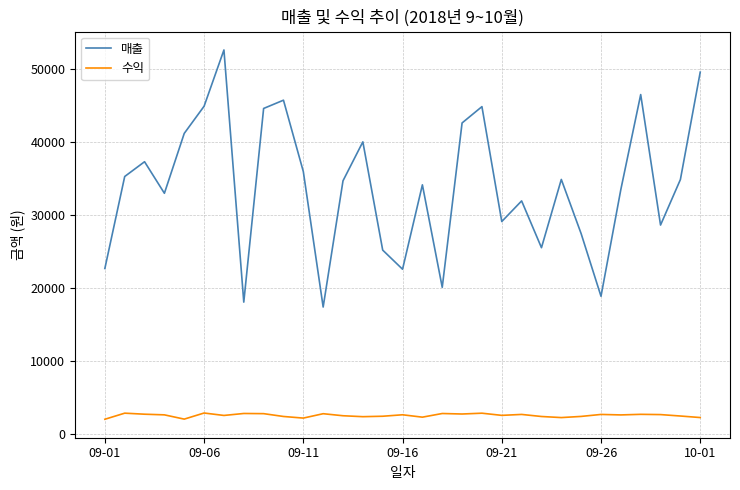

True or false: 수익 and 매출 cross at least once.

False